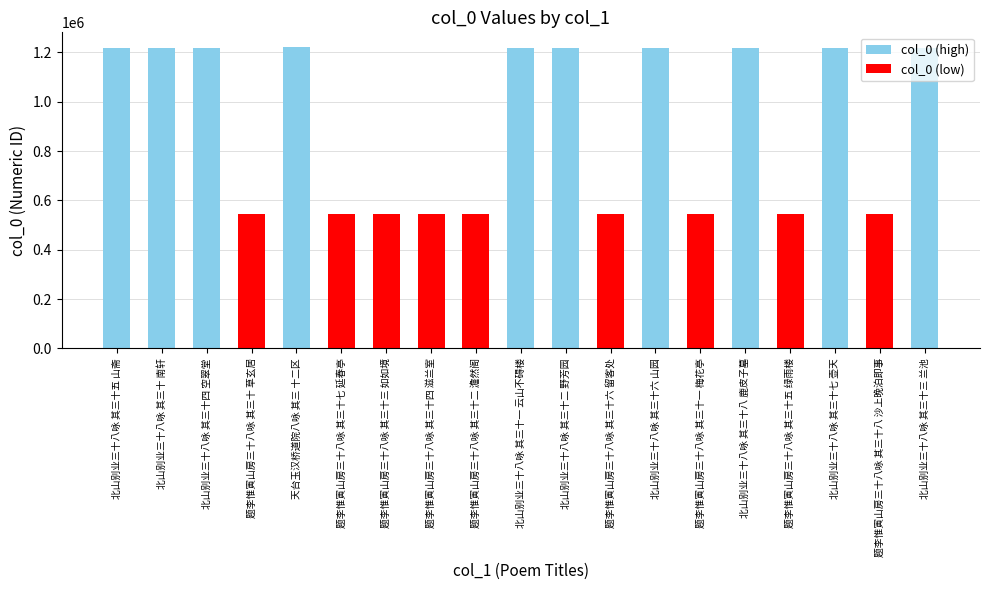

How many values are below 1219924?

9